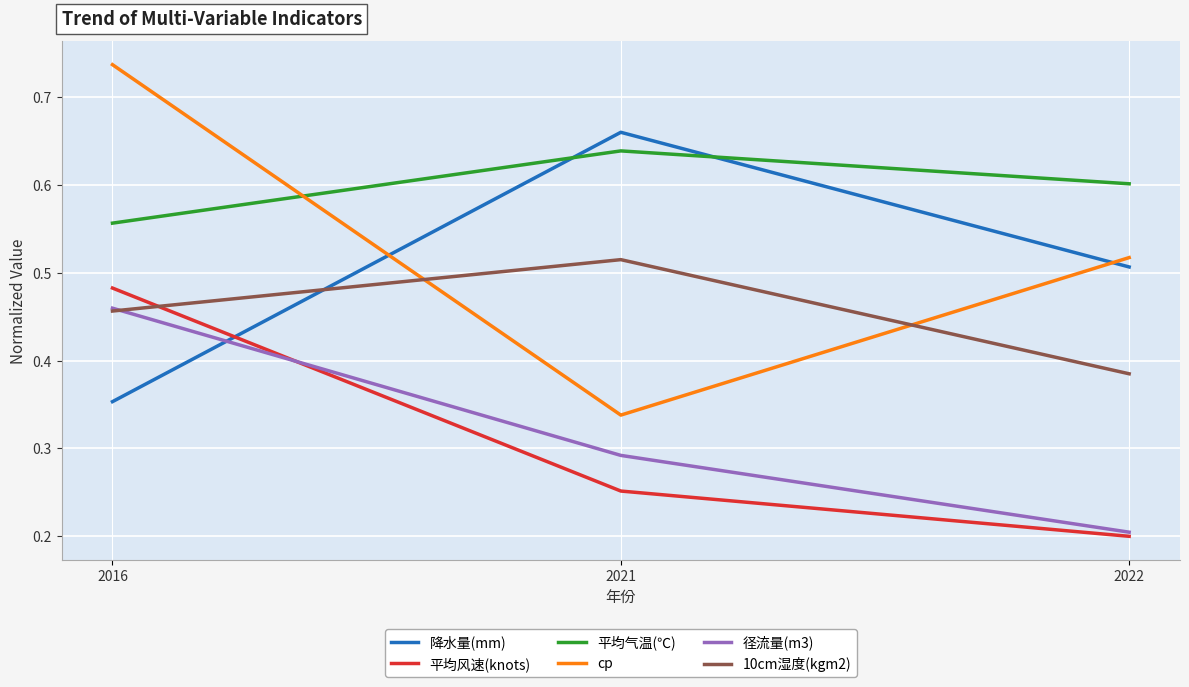

Which series has the largest range (max minus min)?

cp